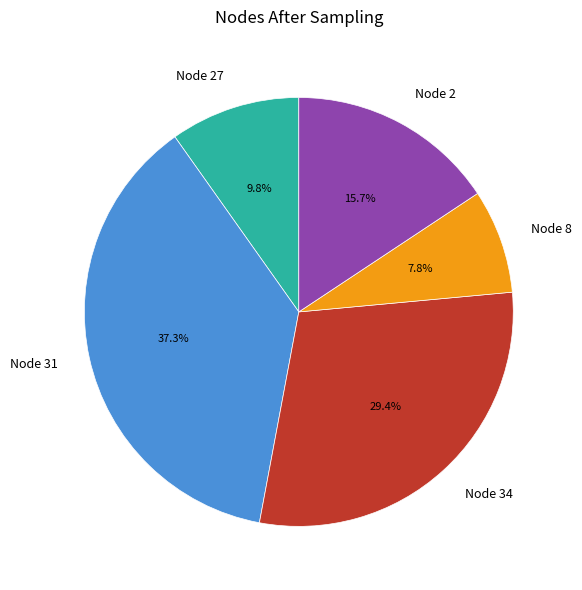

How many segments does this pie chart have?

5